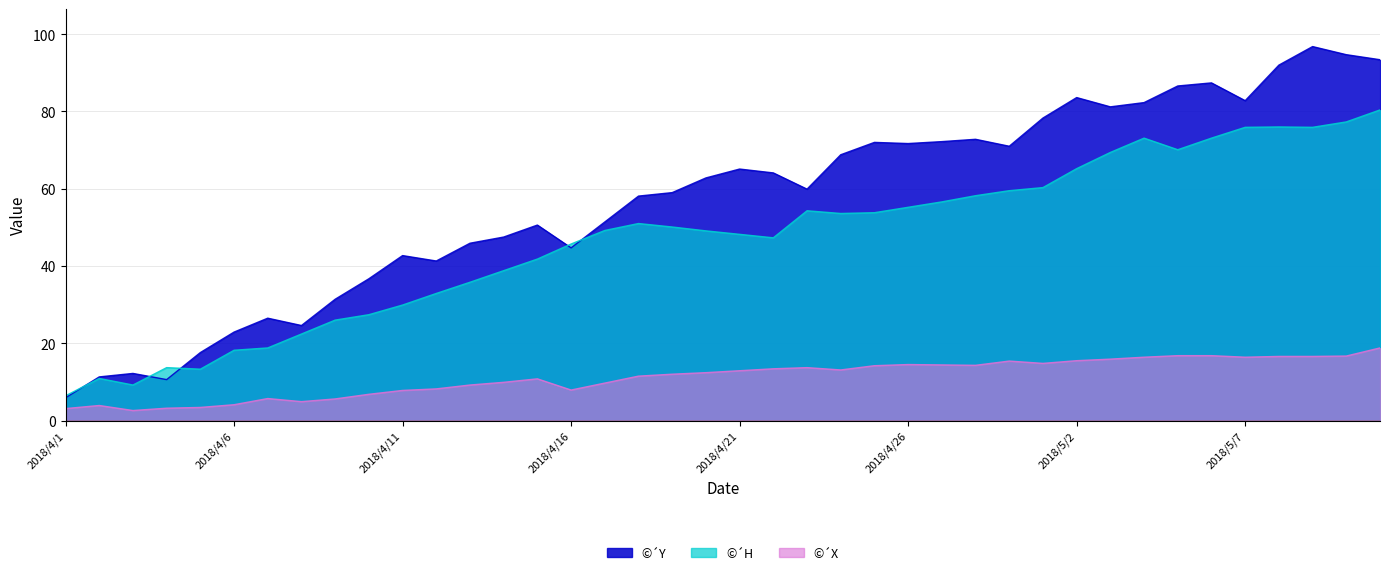

What is the smallest value displayed?

2.6